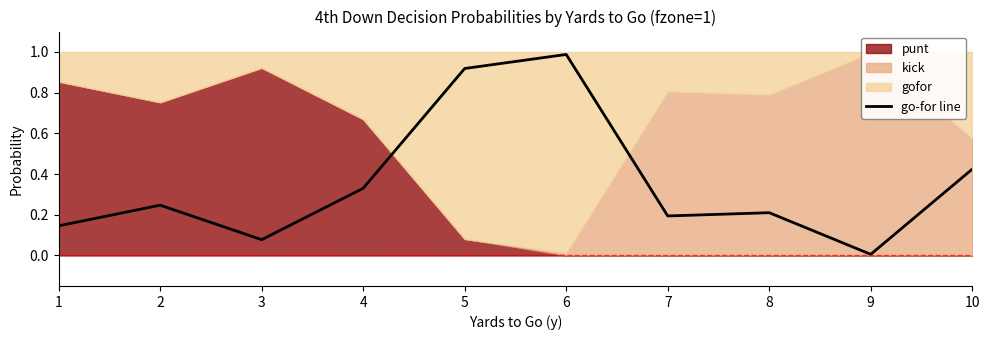

How many interior local valleys (lower than both neighbors) does the data have?

3